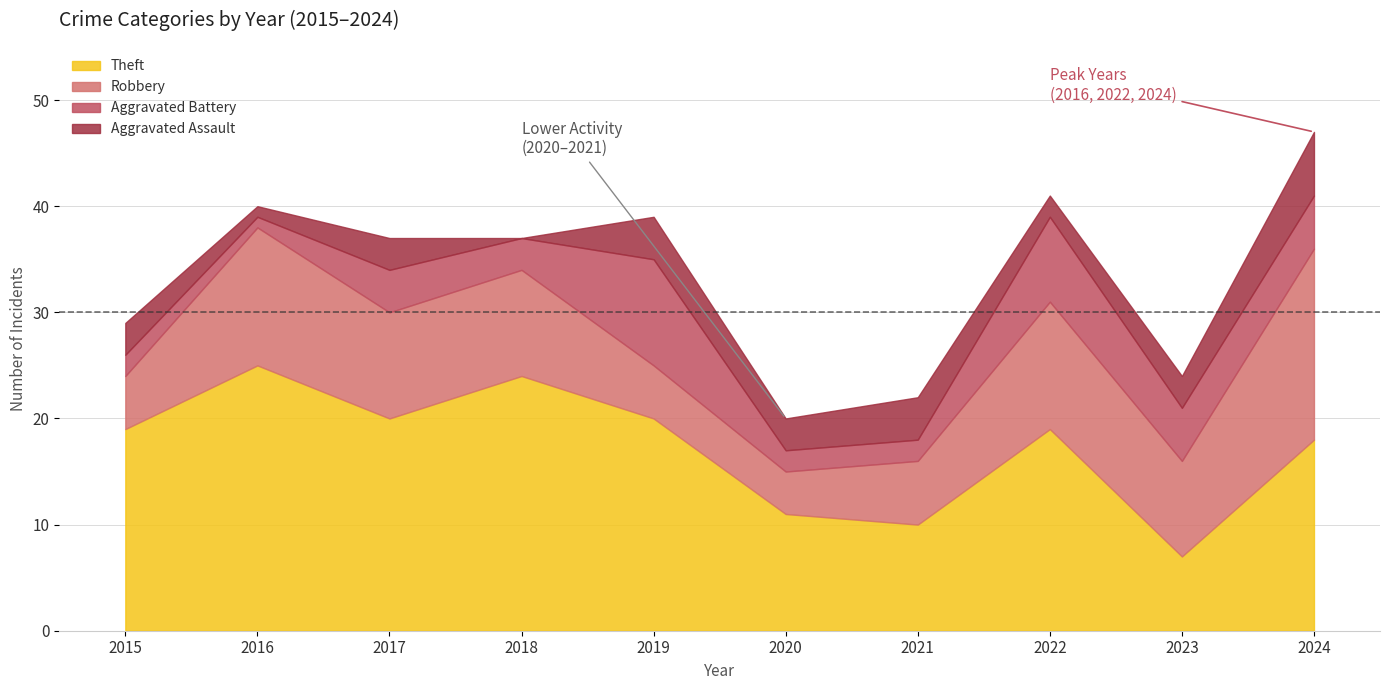

What is the maximum value shown in the chart?

47